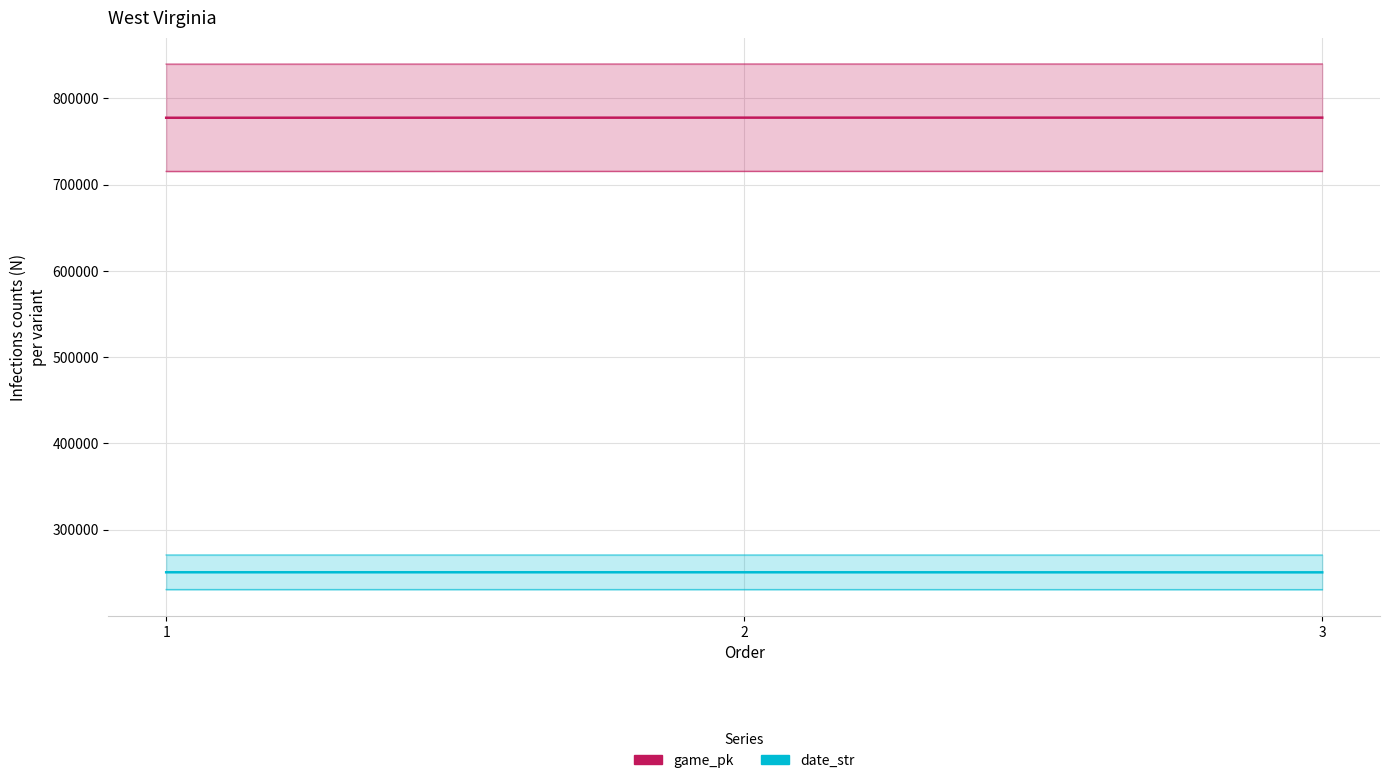

Where is date_str nearest to the value 250571?

2